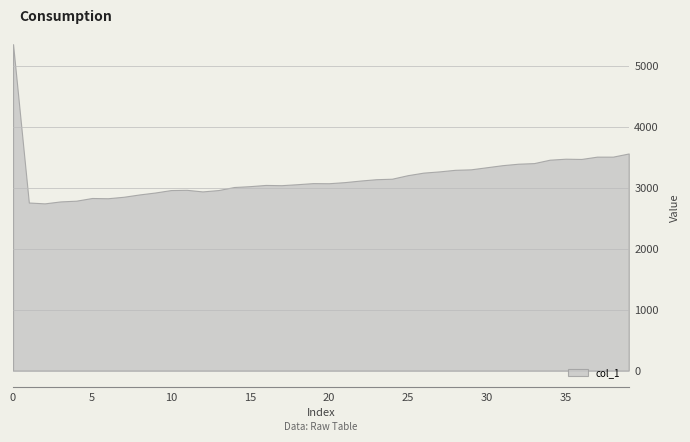

Between 13 and 22, which is larger?

22